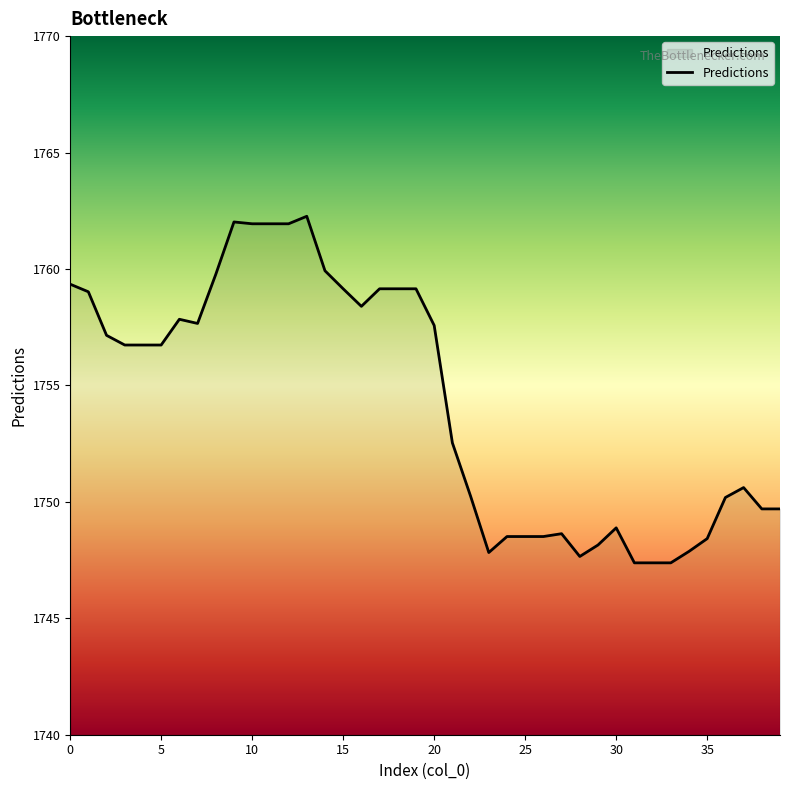

What is the smallest value displayed?

1747.4